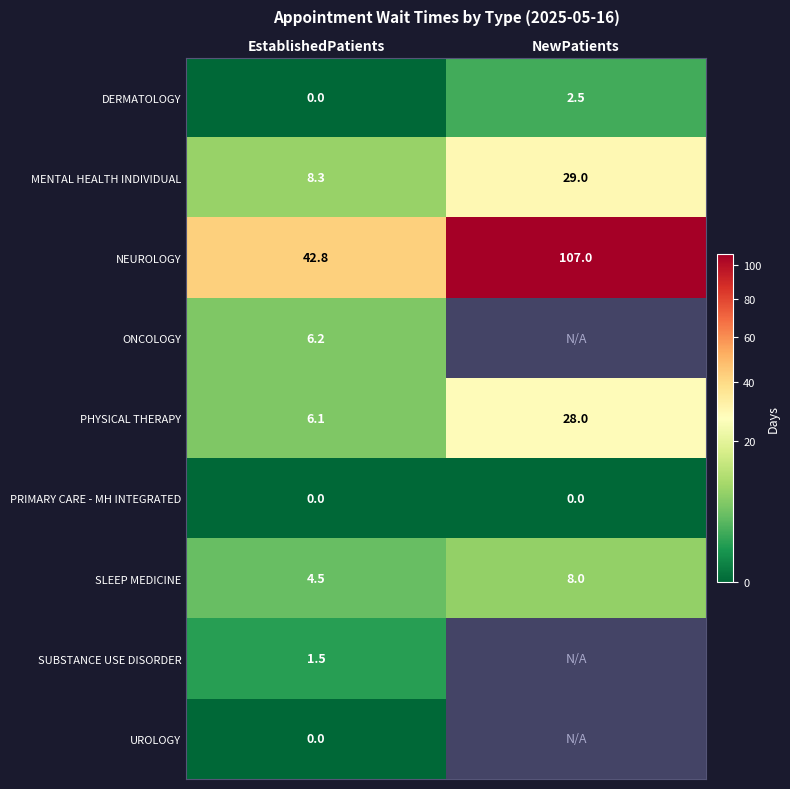

The value of DERMATOLOGY at NewPatients is 3.8. True or false?

False